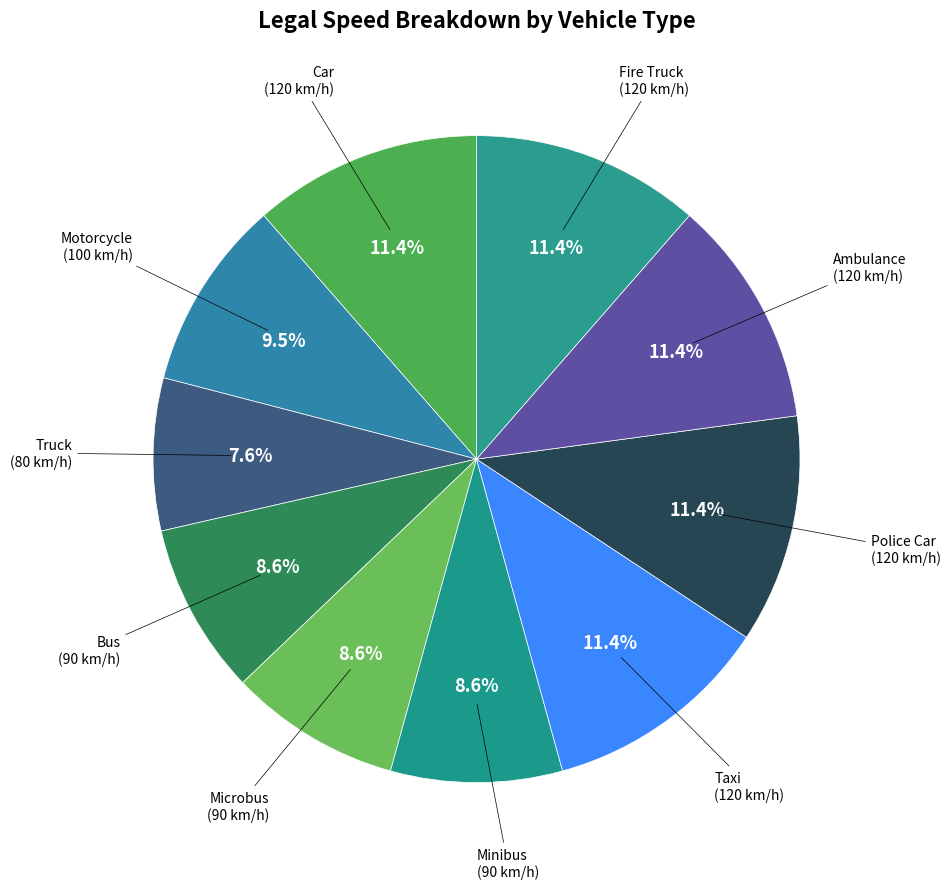

To the nearest percent, what is the average slice percentage?

10%